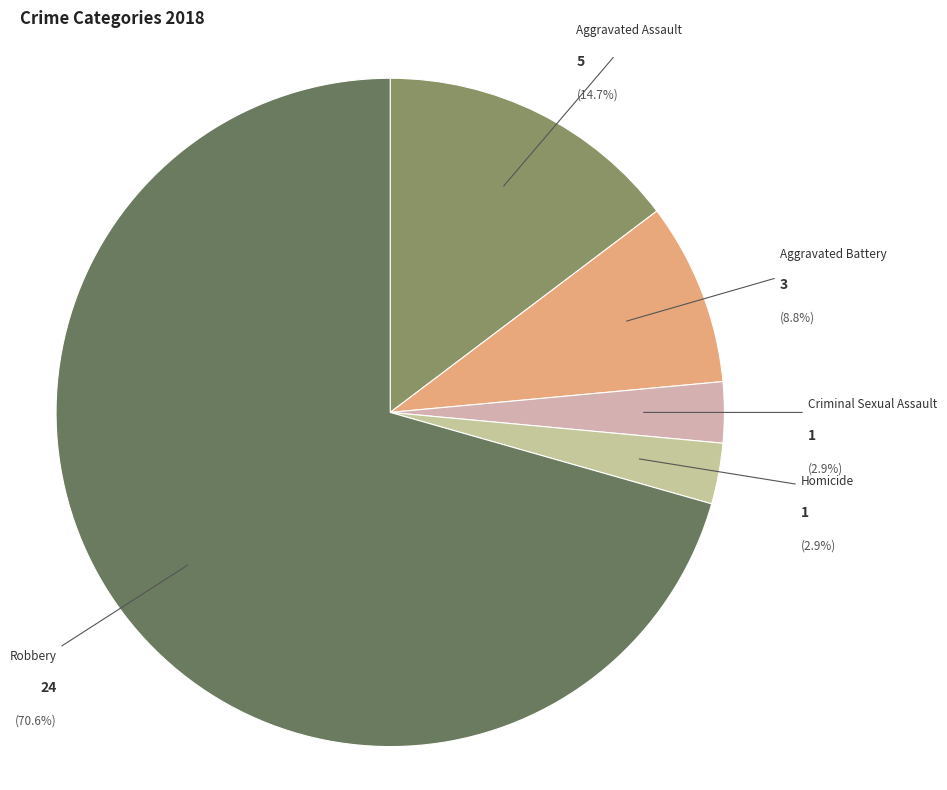

What is the change in value from Aggravated Assault to Robbery?

+19